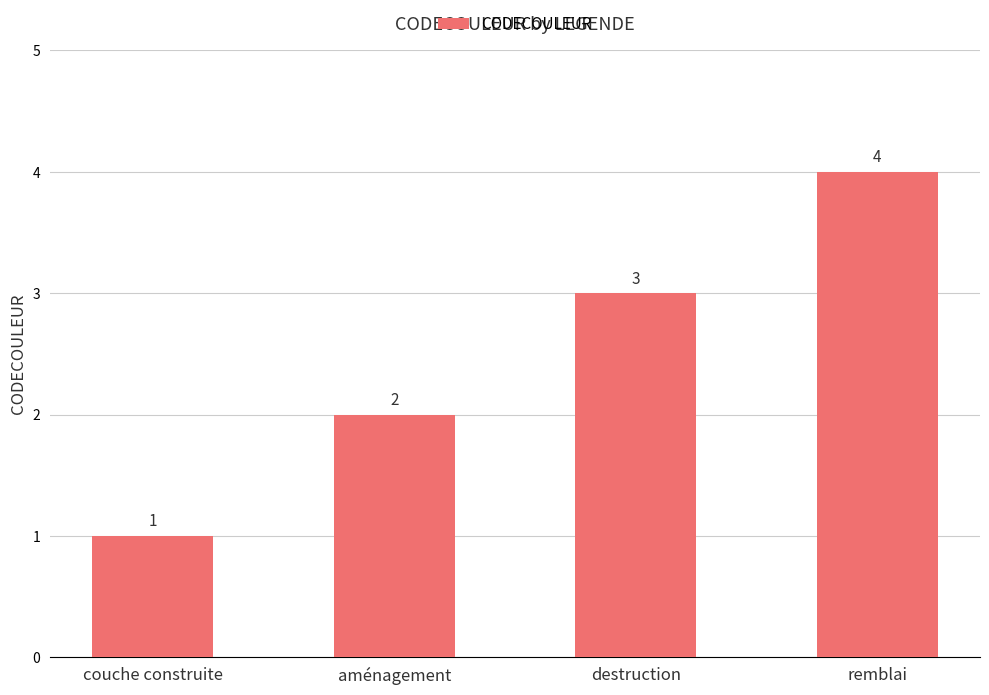

What is the difference between the maximum and minimum values?

3